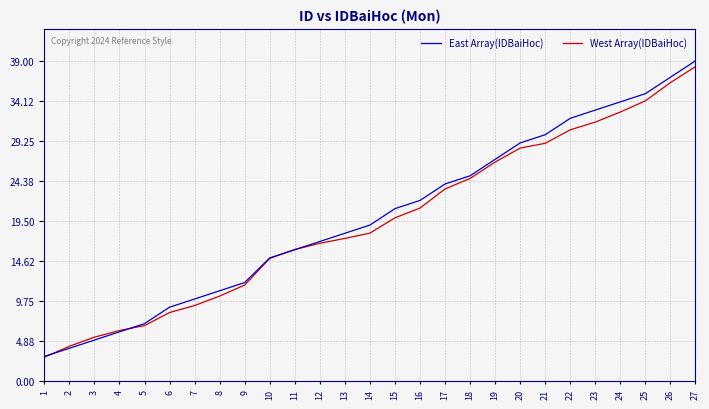

What is the smallest value displayed?

2.9